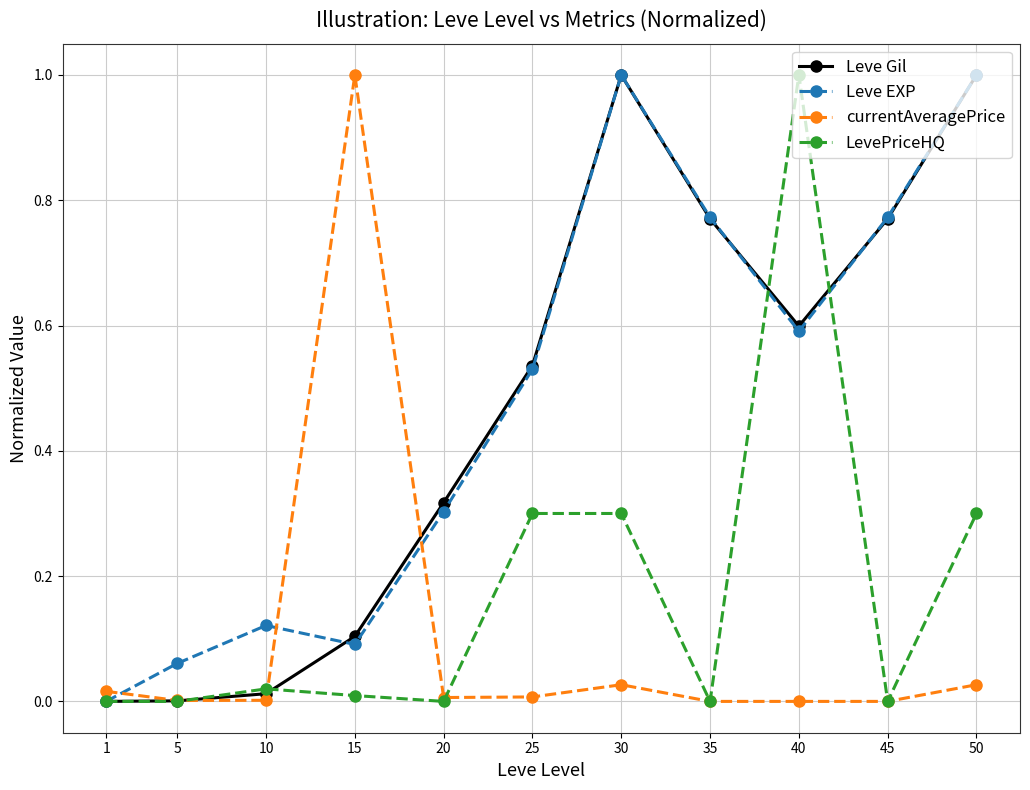

What is the value of the currentAveragePrice point at the 4th from the left?

1.0